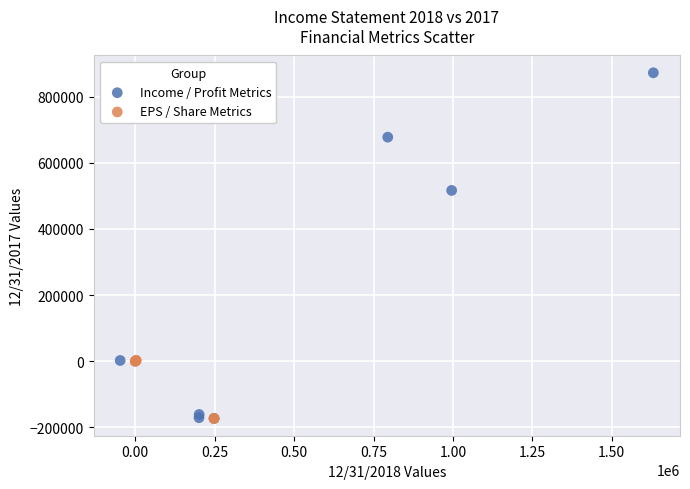

Which series has the largest Y range (max minus min)?

Income / Profit Metrics